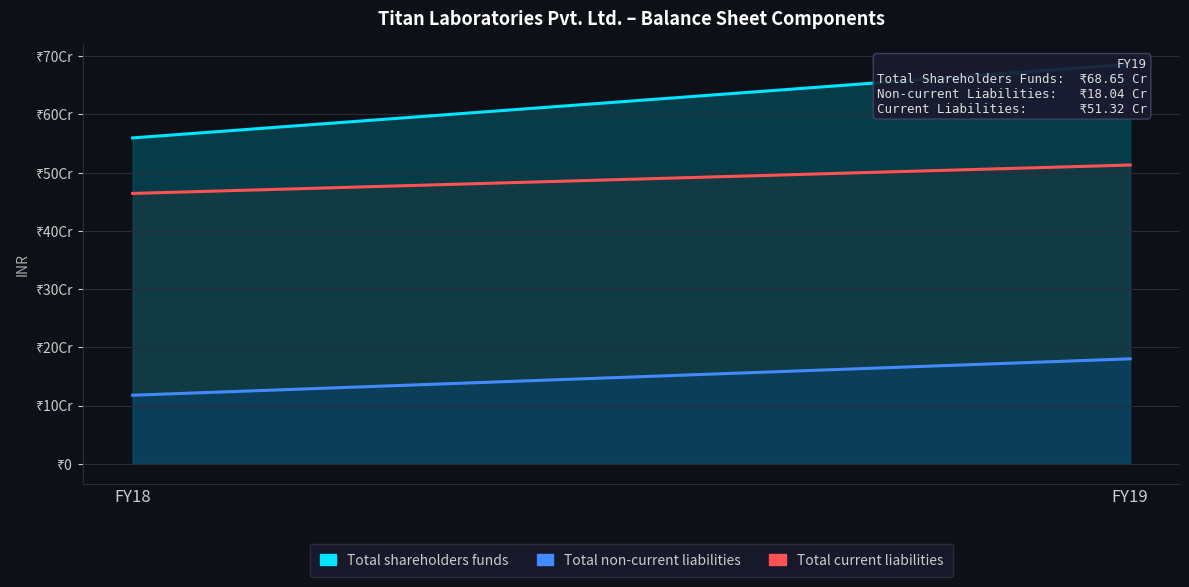

What is the difference between the Total non-current liabilities values at FY18 and FY19?

62517964